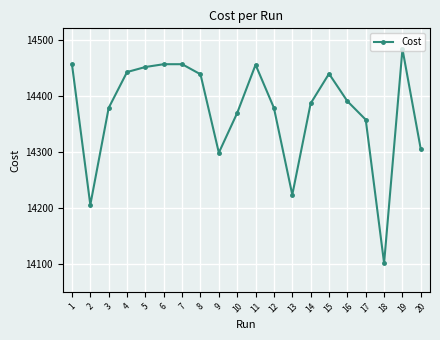

What is the sum of the values at 14 and 6?

28842.0